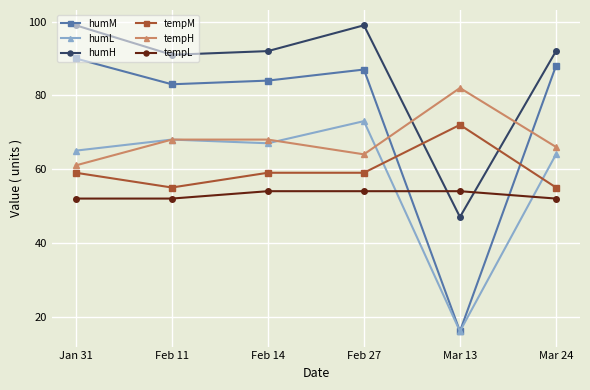

What value does the tempL series have at Jan 31?

52